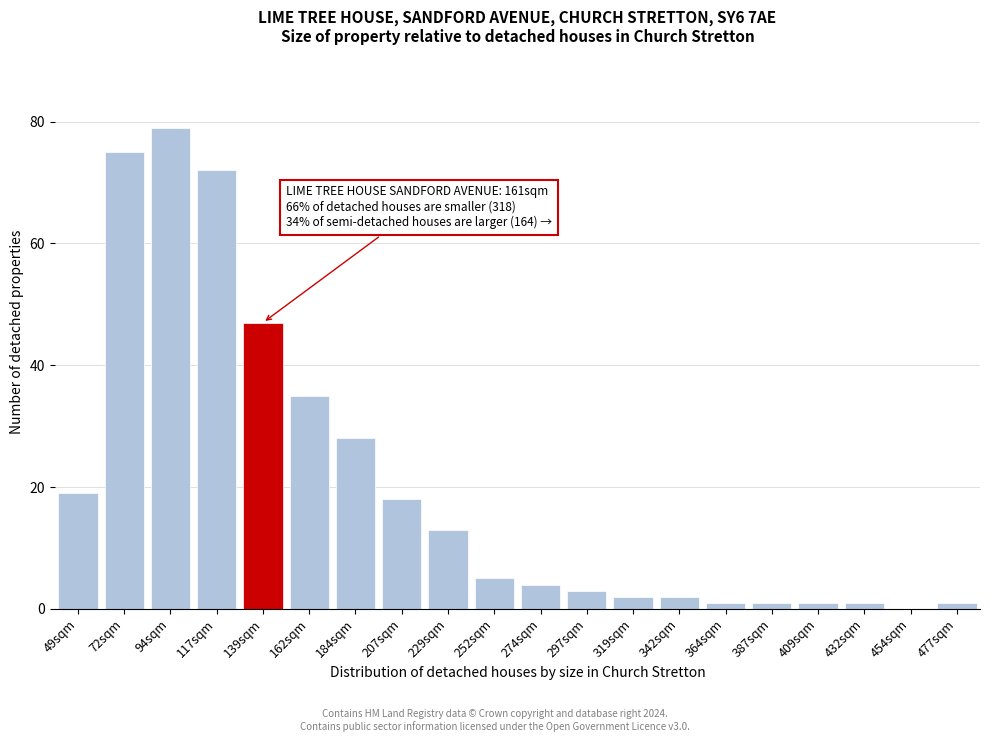

Reading right to left, list all the values displayed in this chart.

477sqm=1	454sqm=0	432sqm=1	409sqm=1	387sqm=1	364sqm=1	342sqm=2	319sqm=2	297sqm=3	274sqm=4	252sqm=5	229sqm=13	207sqm=18	184sqm=28	162sqm=35	139sqm=47	117sqm=72	94sqm=79	72sqm=75	49sqm=19